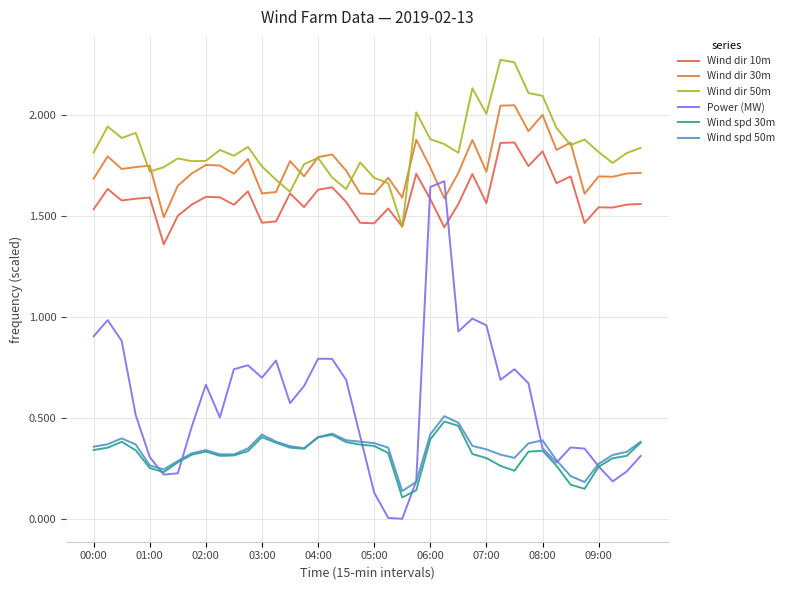

Does the chart display data point markers on the line(s)?

No